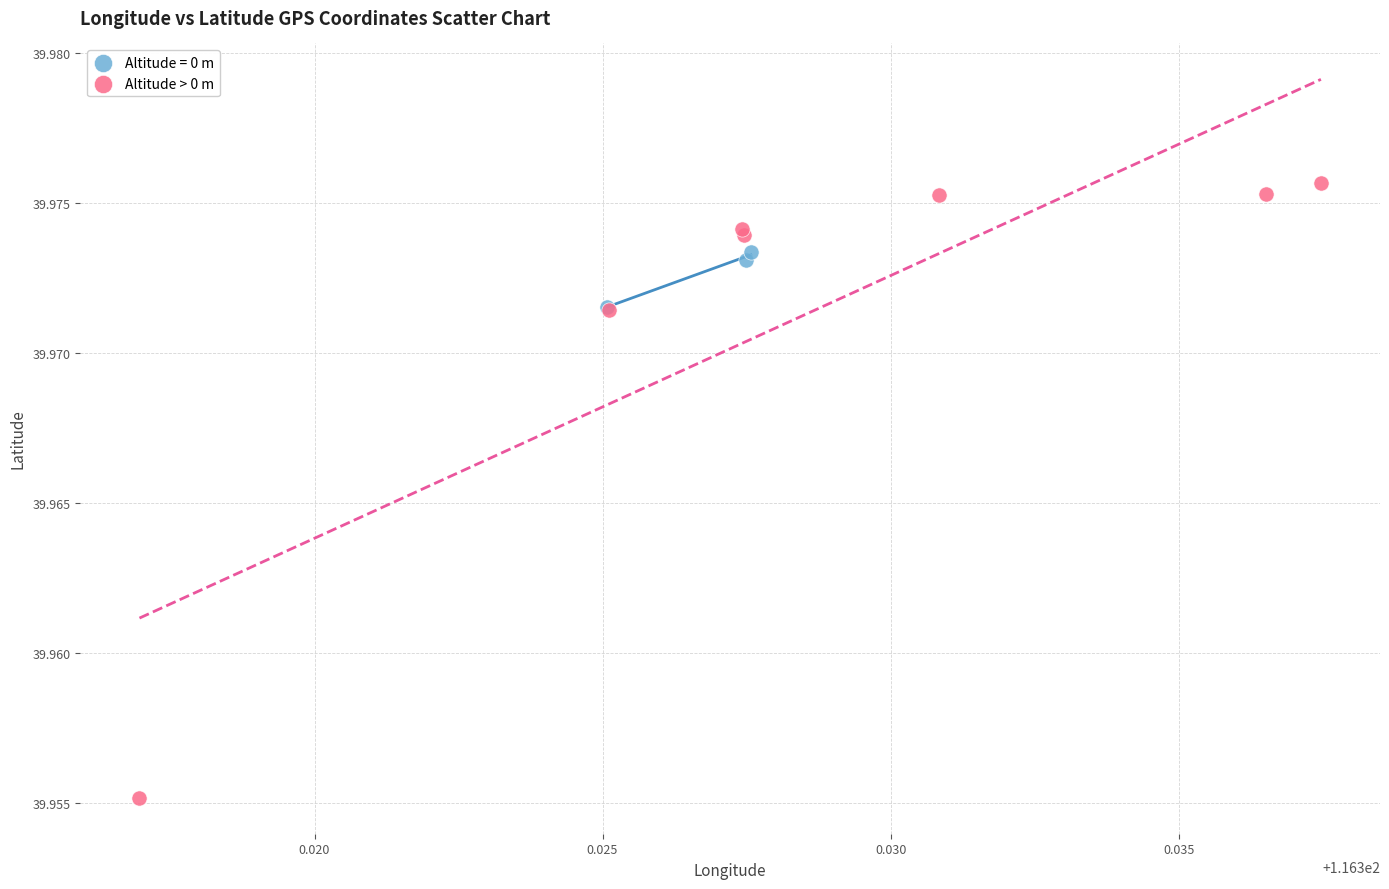

Which series contains the highest Y value?

Altitude > 0 m